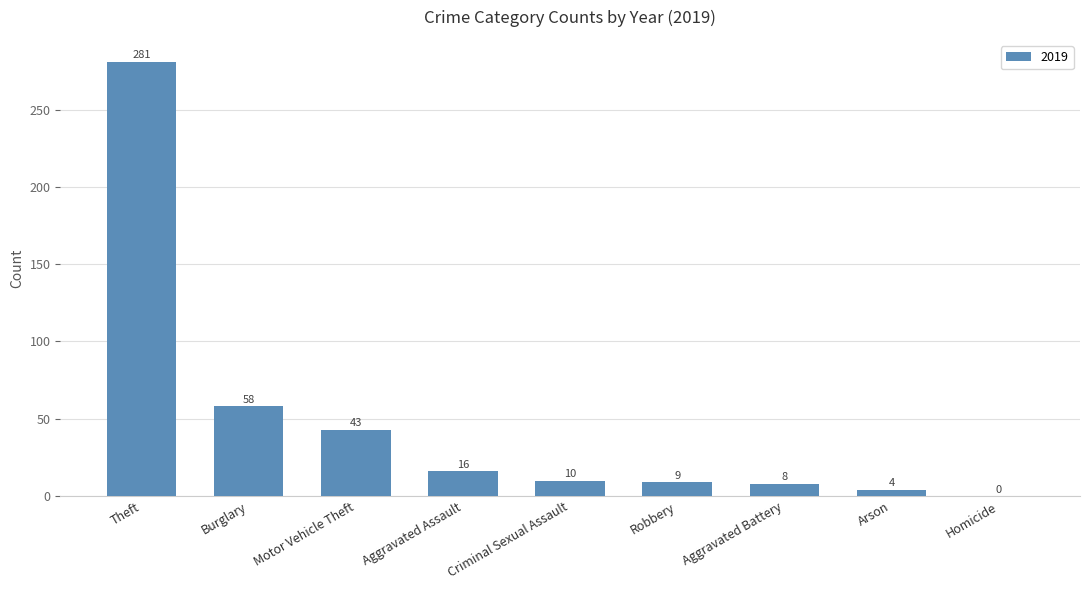

What is the sum of all values?

429